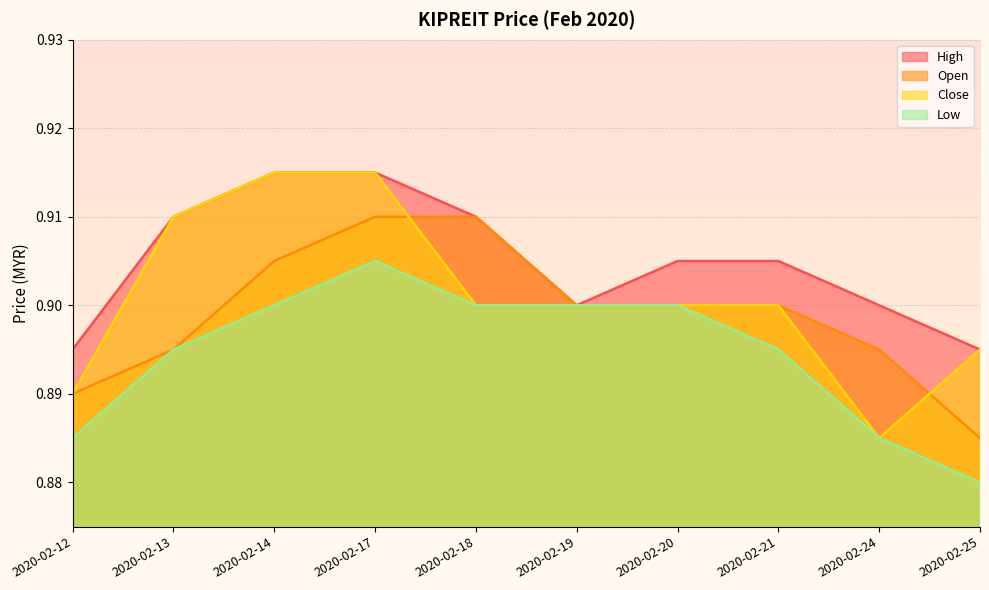

How many high values are between 0 and 1?

10